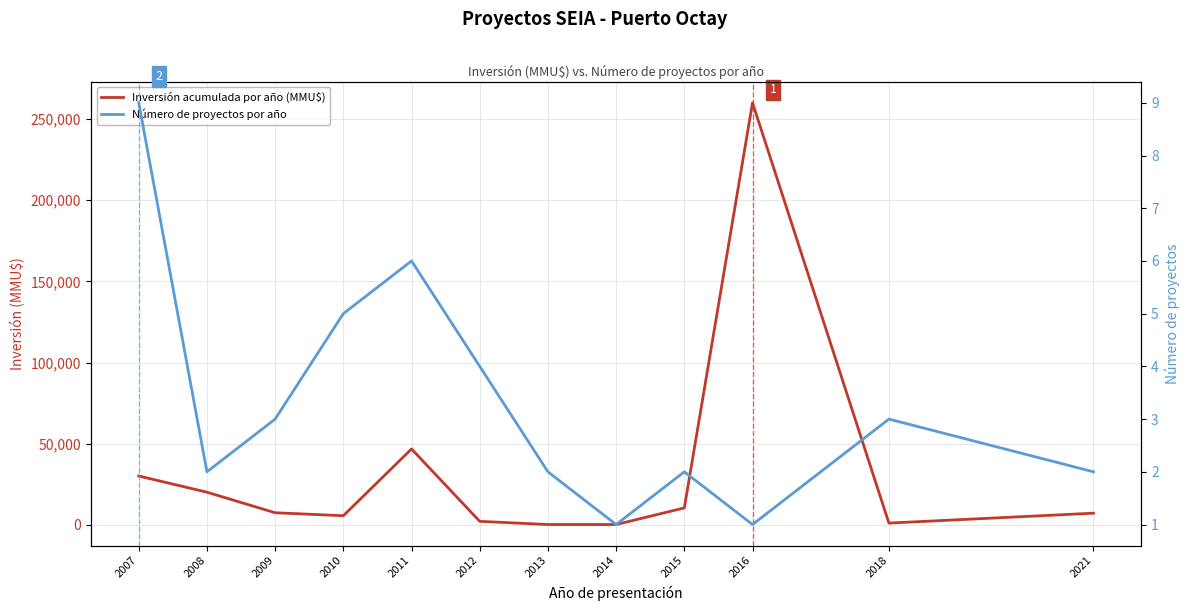

How many interior local valleys does the Número de proyectos por año series have?

3